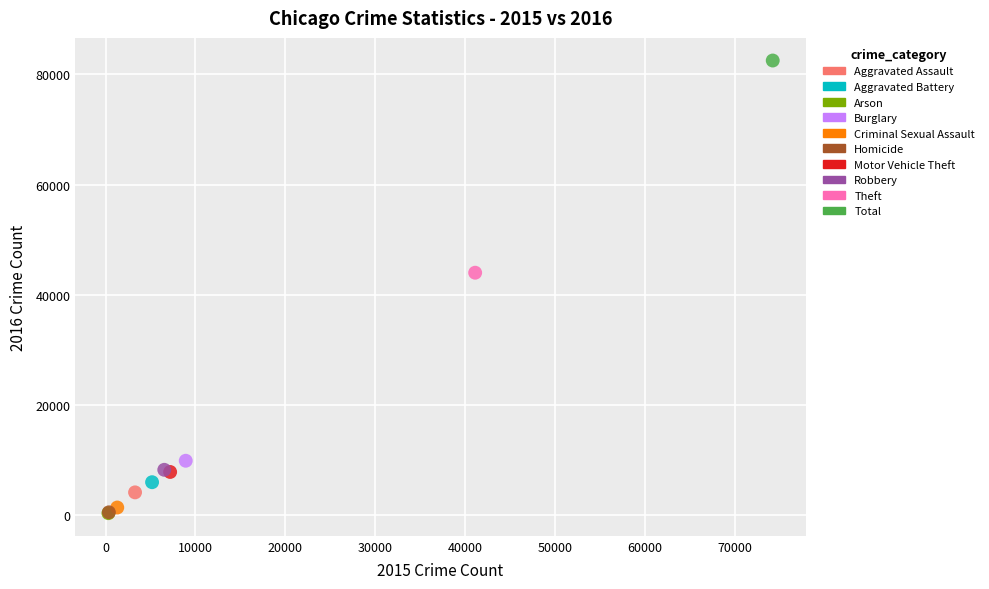

What are all the series names shown in the legend?

Aggravated Assault, Aggravated Battery, Arson, Burglary, Criminal Sexual Assault, Homicide, Motor Vehicle Theft, Robbery, Theft, Total